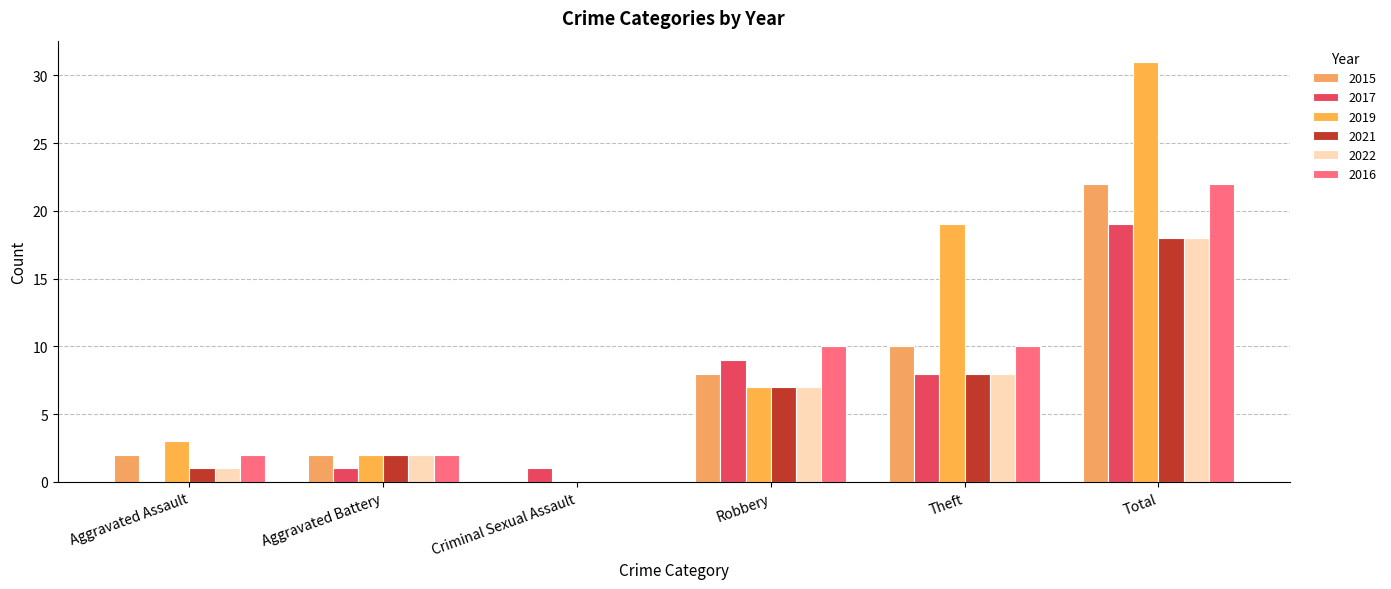

Reading left to right, list all the values displayed in this chart.

2015: Aggravated Assault=2	Aggravated Battery=2	Criminal Sexual Assault=0	Robbery=8	Theft=10	Total=22
2017: Aggravated Assault=0	Aggravated Battery=1	Criminal Sexual Assault=1	Robbery=9	Theft=8	Total=19
2019: Aggravated Assault=3	Aggravated Battery=2	Criminal Sexual Assault=0	Robbery=7	Theft=19	Total=31
2021: Aggravated Assault=1	Aggravated Battery=2	Criminal Sexual Assault=0	Robbery=7	Theft=8	Total=18
2022: Aggravated Assault=1	Aggravated Battery=2	Criminal Sexual Assault=0	Robbery=7	Theft=8	Total=18
2016: Aggravated Assault=2	Aggravated Battery=2	Criminal Sexual Assault=0	Robbery=10	Theft=10	Total=22